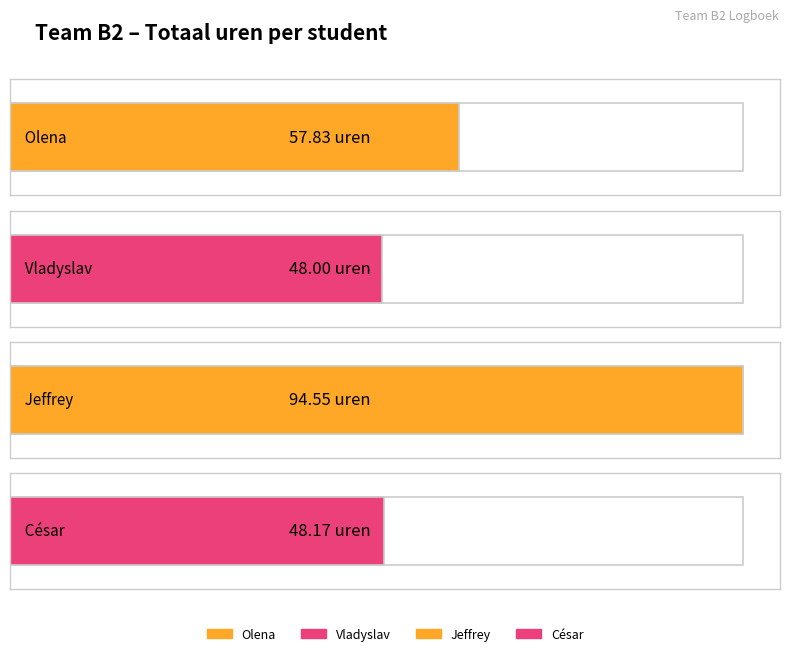

The value at Jeffrey is 94.5. True or false?

True